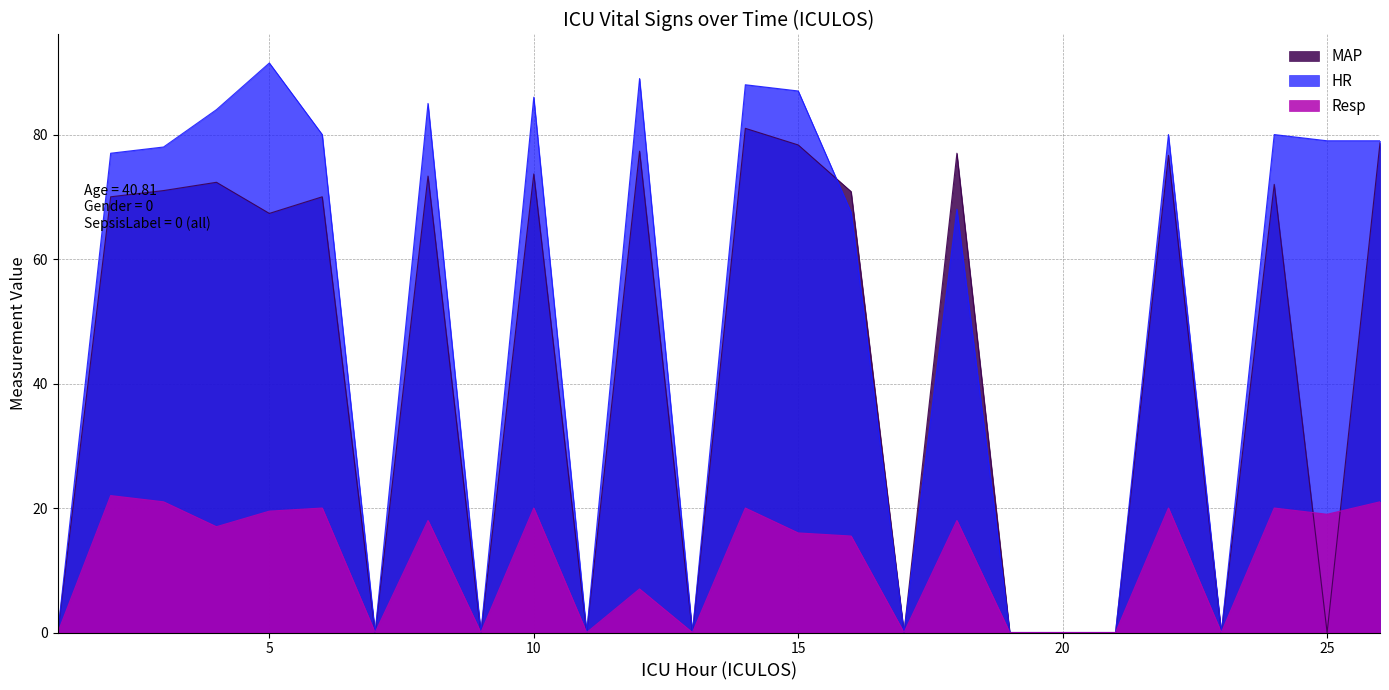

What is the sum of the HR values at 3 and 2?

155.0